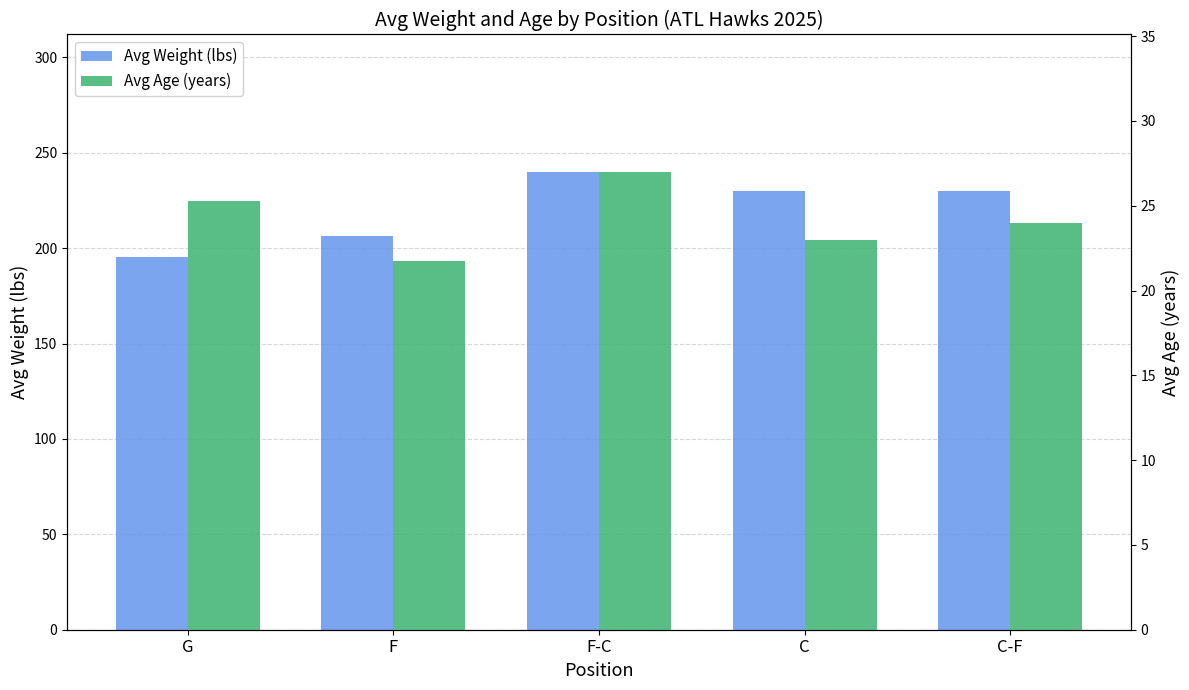

What is the value of the Avg Age (years) bar at the 4th from the left?

23.0